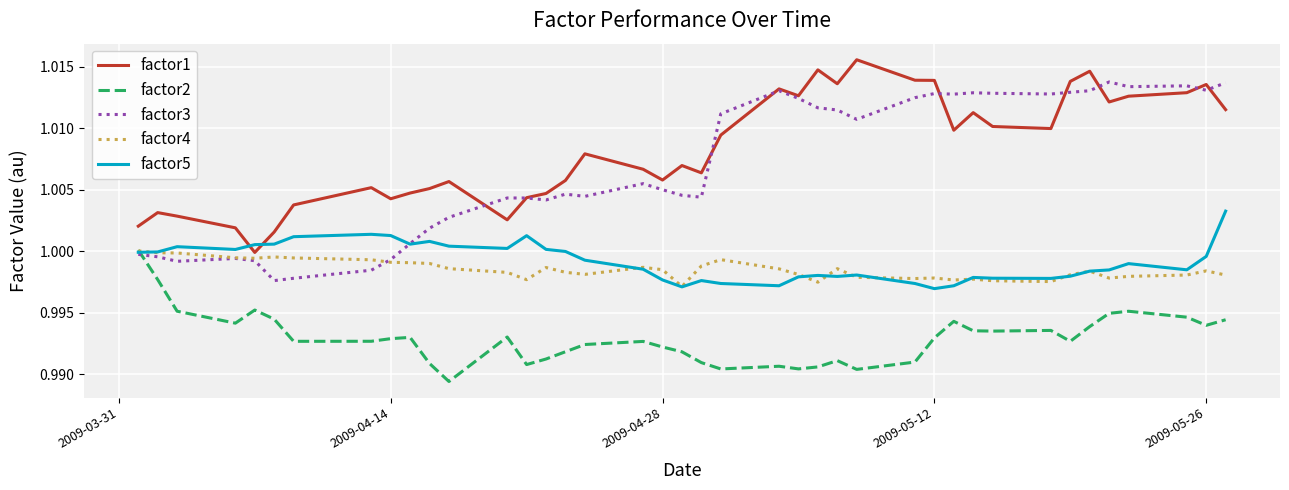

Which series has the largest total across all categories?

factor1